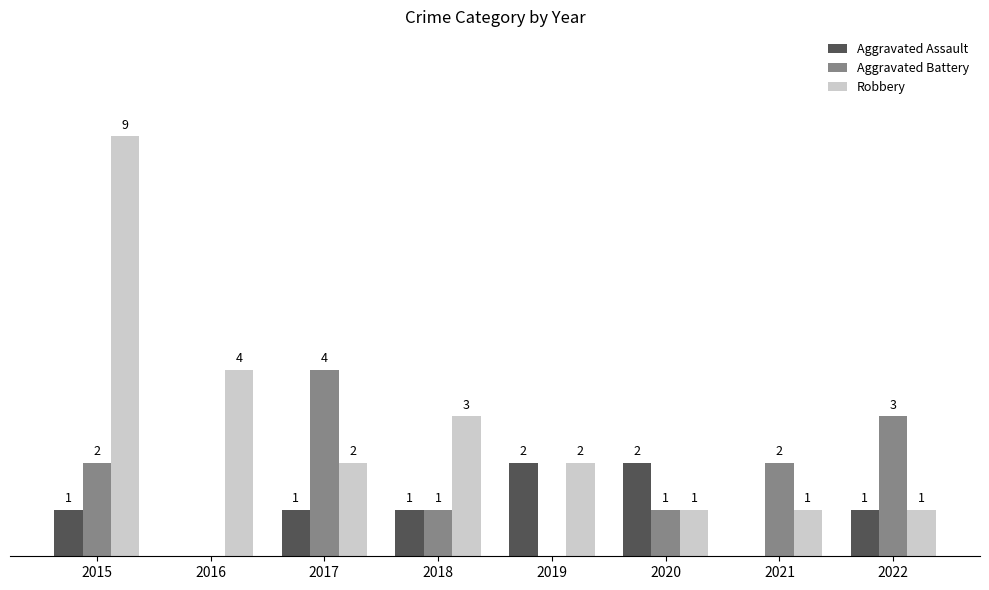

Is the value of Aggravated Assault at 2019 greater than the value of Aggravated Battery at 2018?

Yes